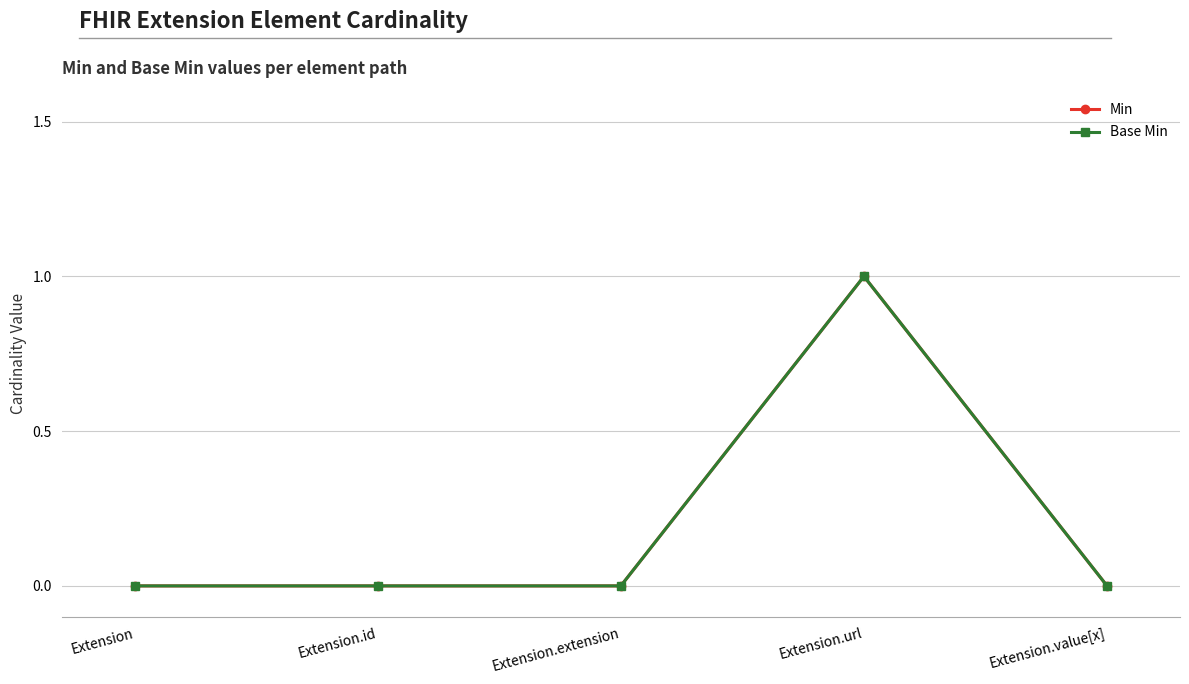

The value of Min at Extension.value[x] is 0. True or false?

True